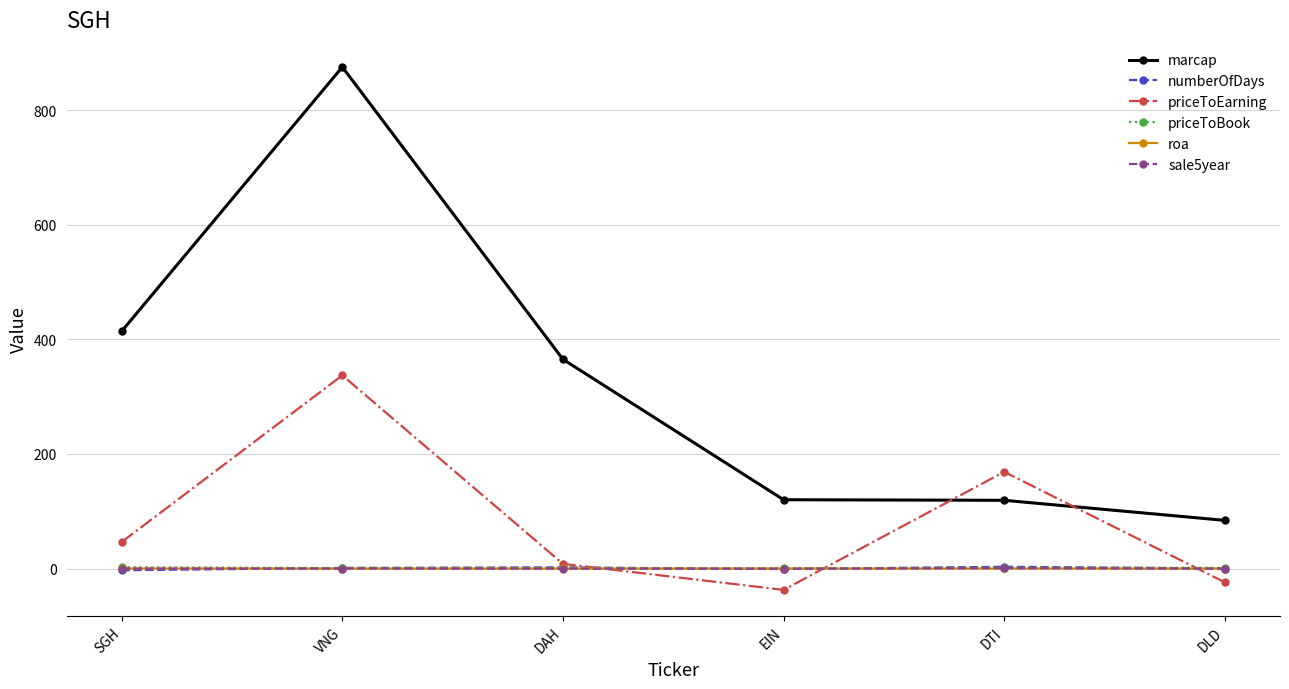

What is the minimum value for sale5year?

-0.4